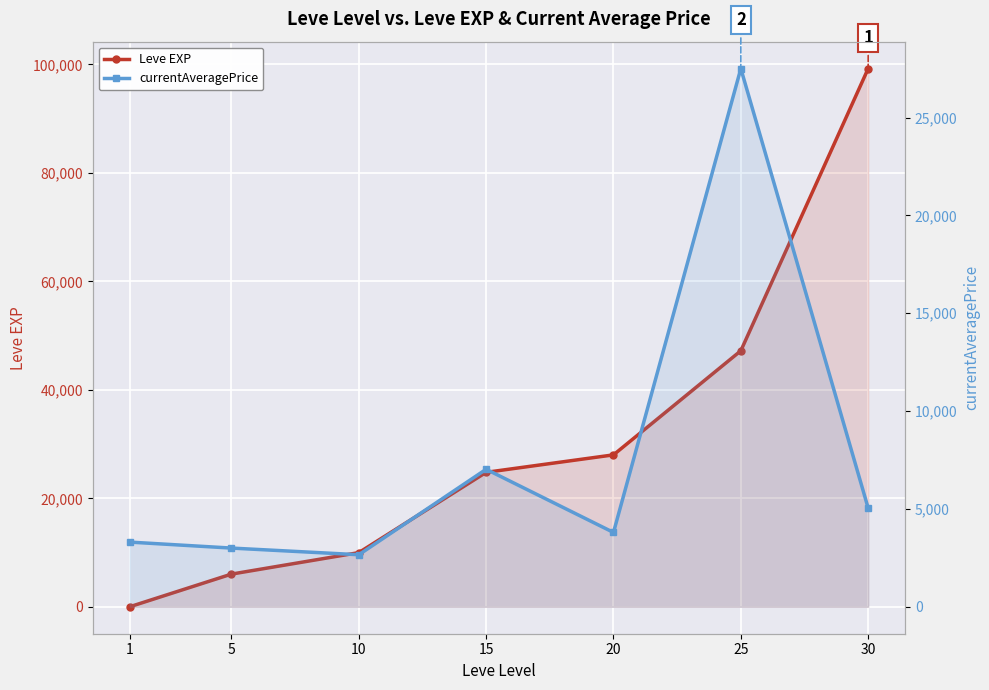

List the labels in order of currentAveragePrice value, smallest first.

10, 5, 1, 20, 30, 15, 25